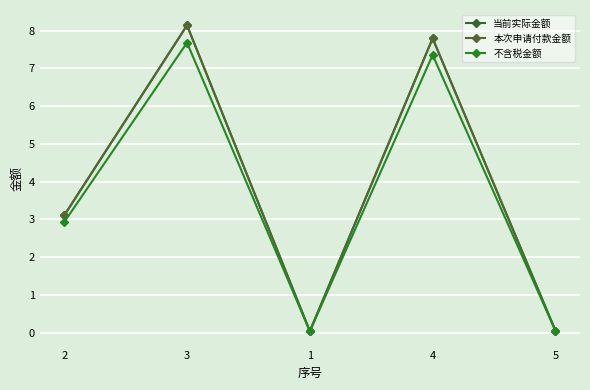

Rank the categories by 本次申请付款金额 value from lowest to highest.

1, 5, 2, 4, 3